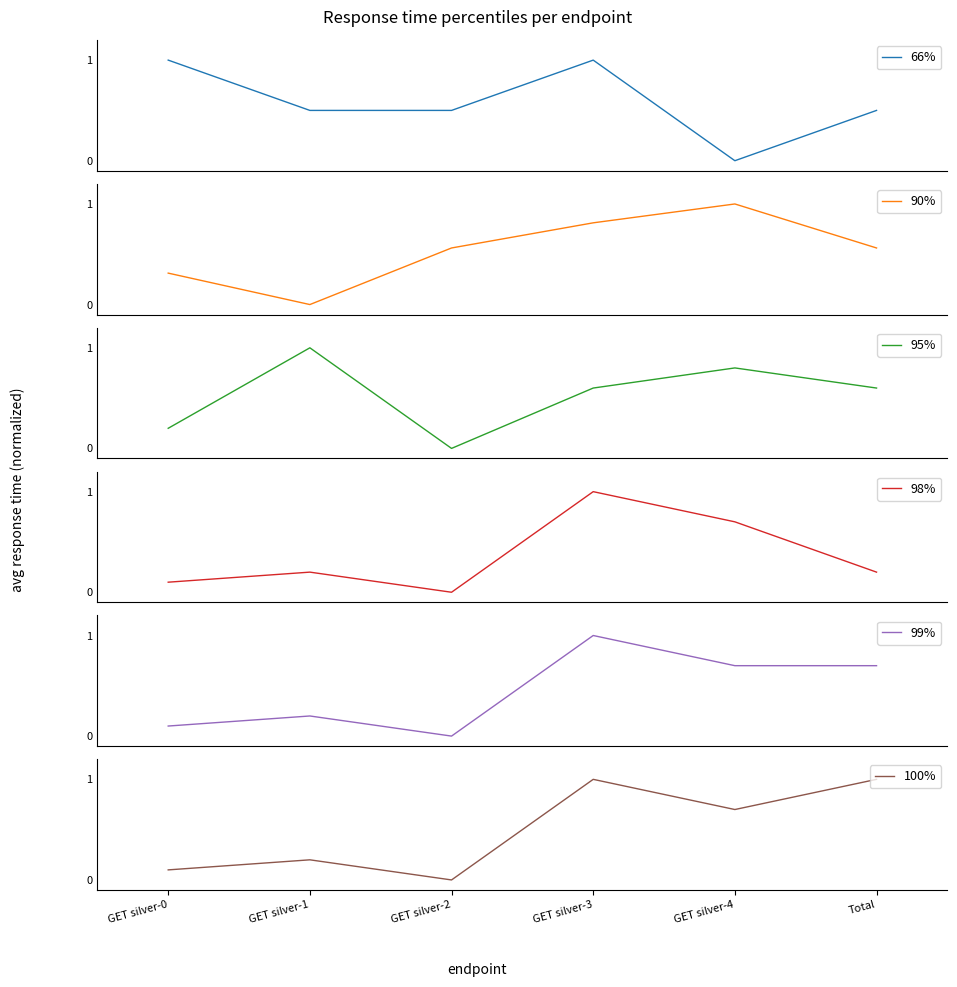

True or false: 100% has a value of 1.2 at GET silver-4.

False